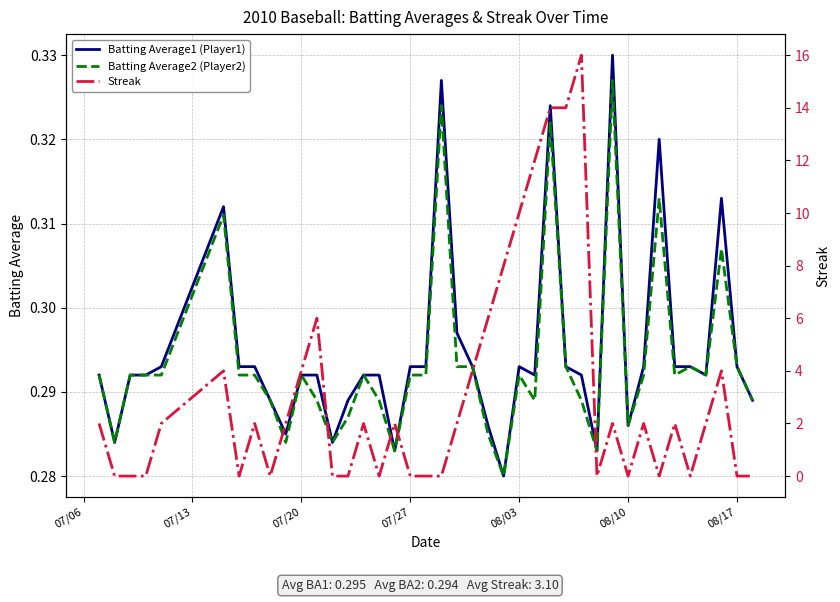

What is the lowest value of the Batting Average1 (Player1) series?

0.3